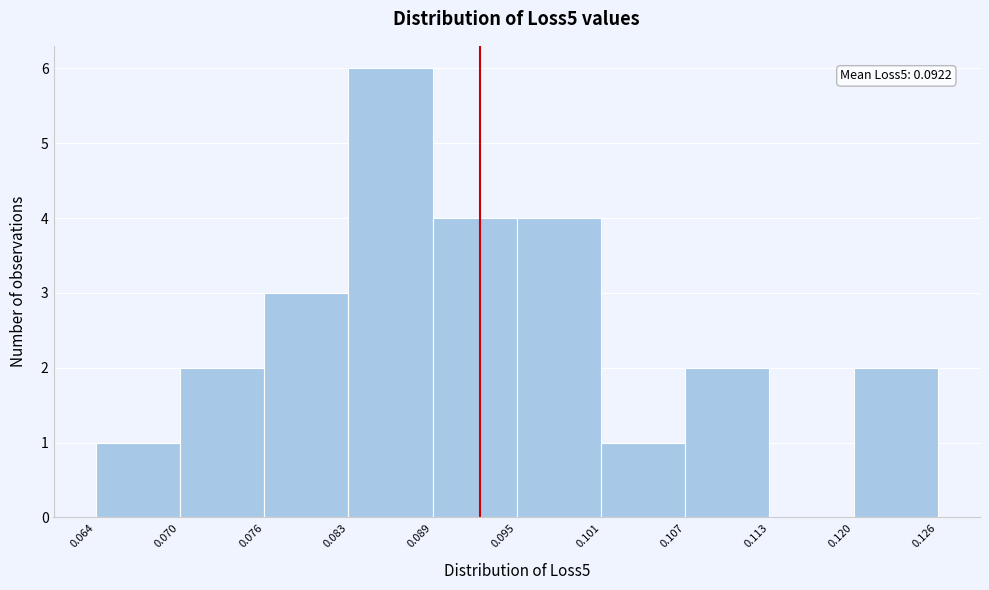

Over which range of the x-axis is the bar tallest?

0.083 to 0.089